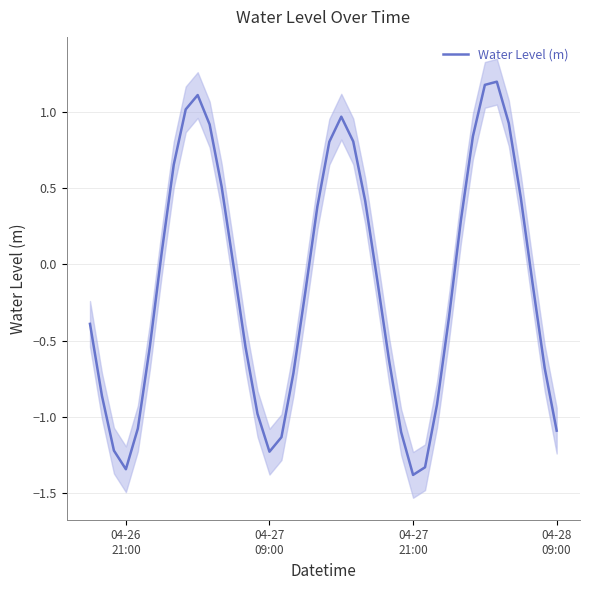

How many interior local valleys (lower than both neighbors) does the data have?

3